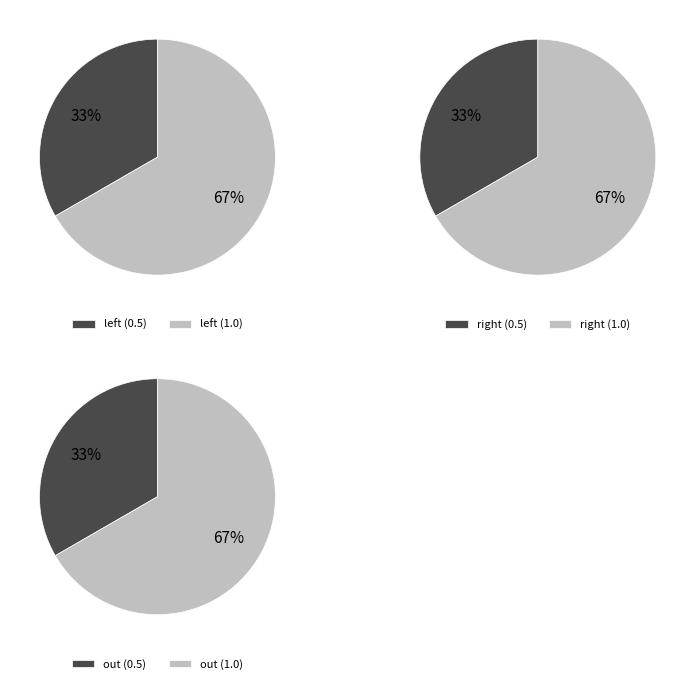

To the nearest percent, what is the difference between the 0 and 1 slice percentages?

33%